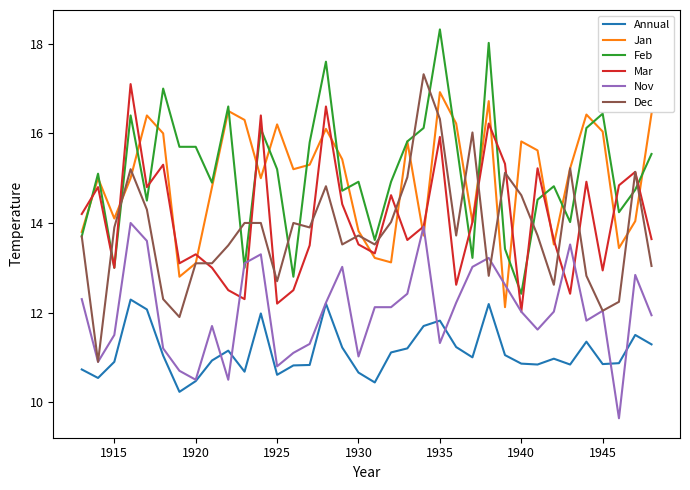

Which series ends up on top after the final intersection of Dec and Mar?

Mar